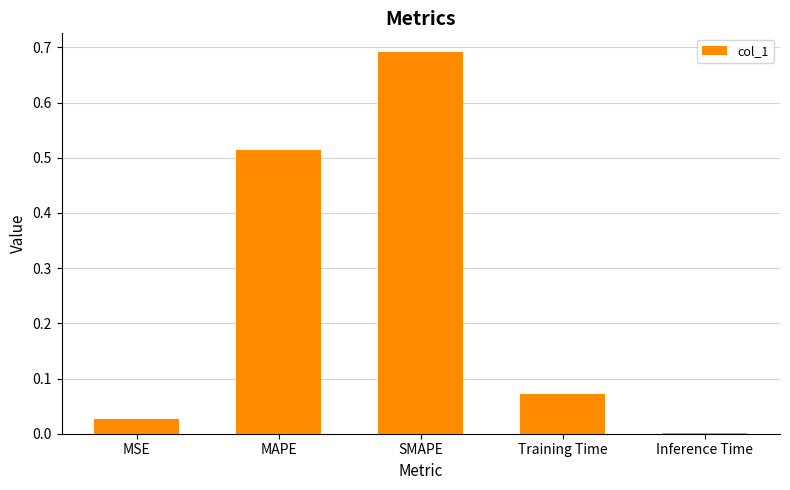

Which has a higher value, MSE or SMAPE?

SMAPE